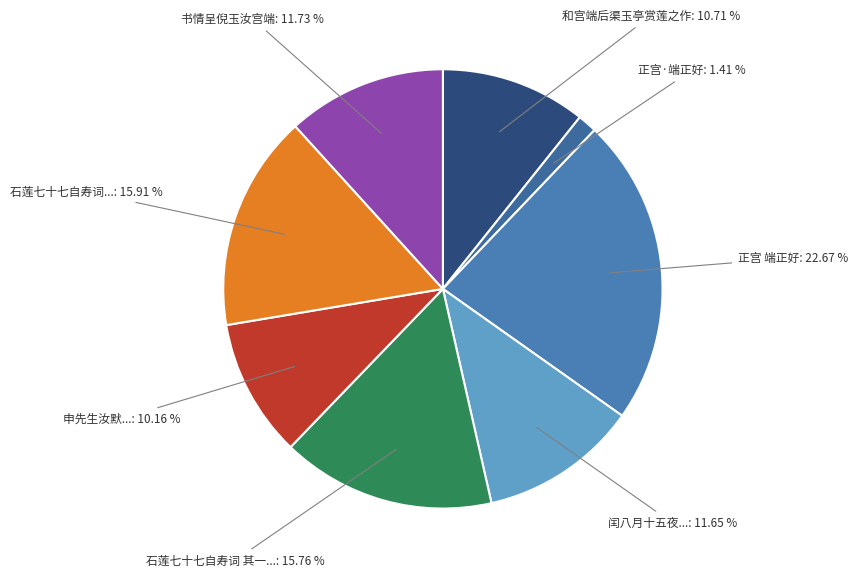

What is the smallest slice in the pie chart?

正宫·端正好